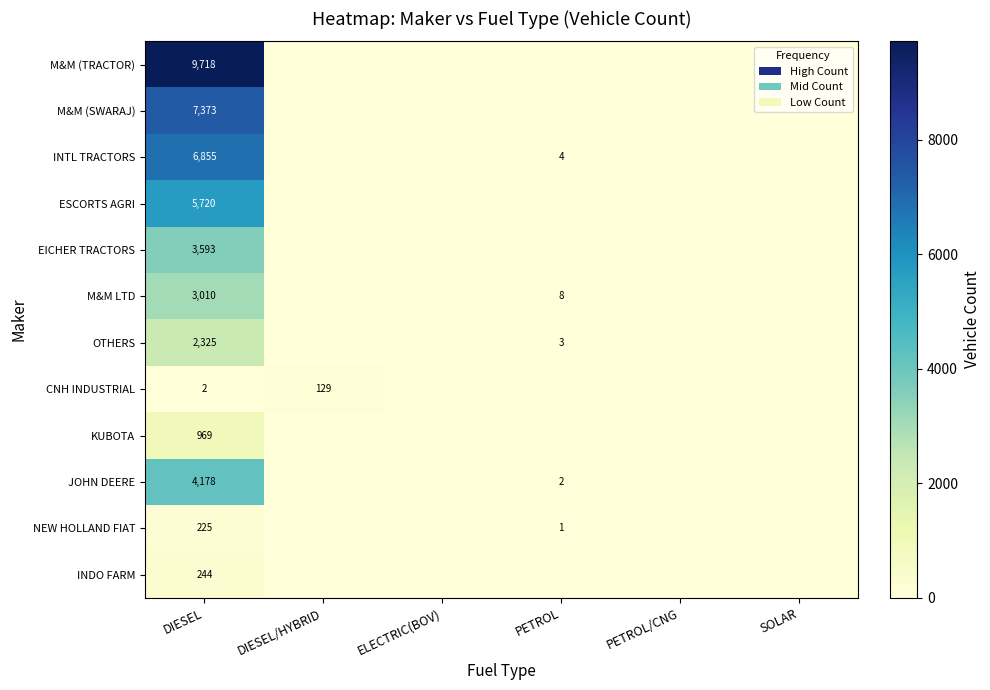

At DIESEL, list the series in order from largest to smallest.

M&M (TRACTOR), M&M (SWARAJ), INTL TRACTORS, ESCORTS AGRI, JOHN DEERE, EICHER TRACTORS, M&M LTD, OTHERS, KUBOTA, INDO FARM, NEW HOLLAND FIAT, CNH INDUSTRIAL